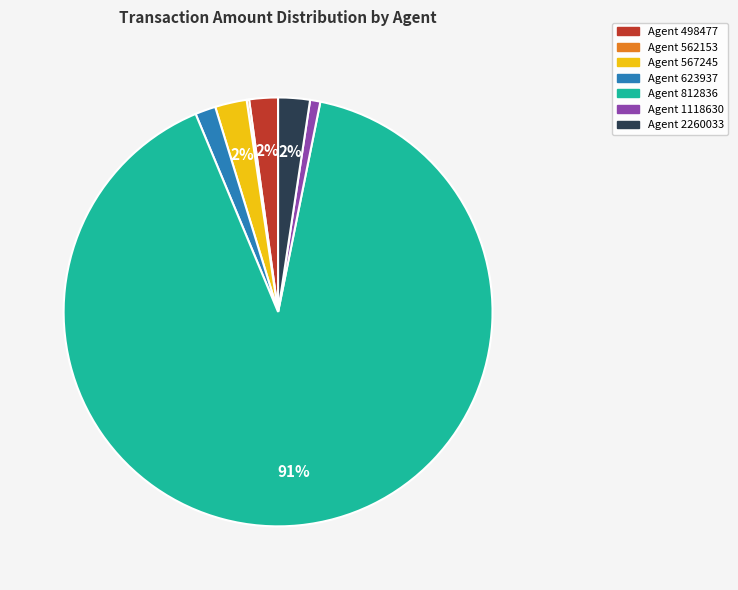

To the nearest percent, what is the average slice percentage?

14%